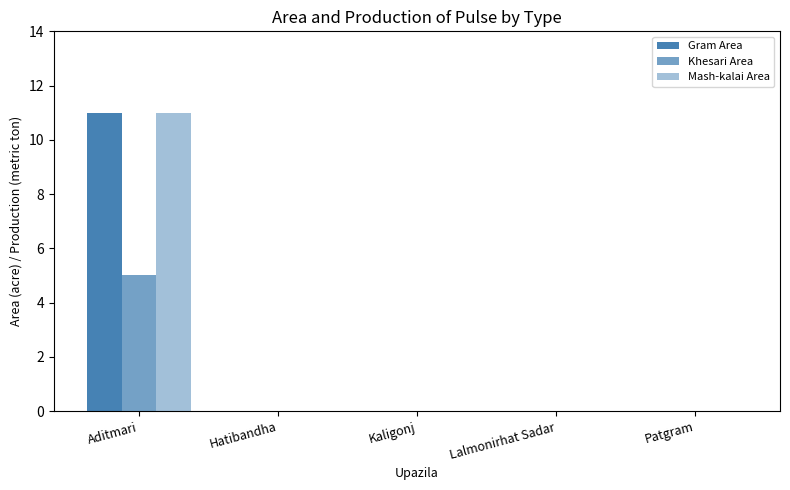

What is the label of the 3rd bar from the right?

Kaligonj